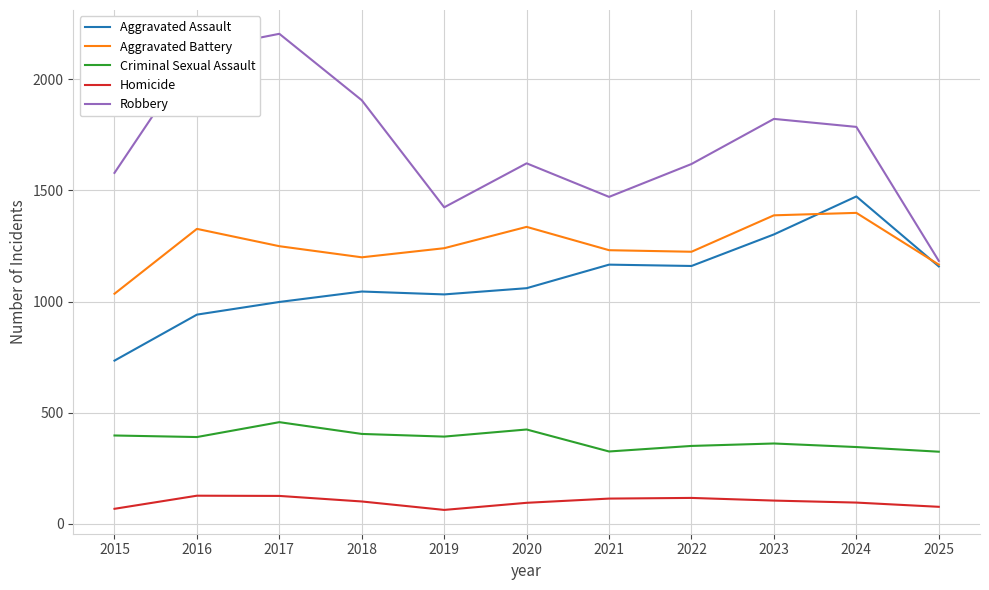

Is it true that Aggravated Assault equals 575 at 2020?

False